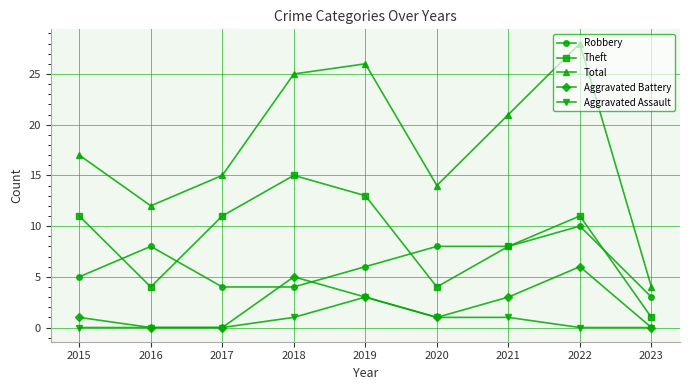

How many series are shown in this chart?

5